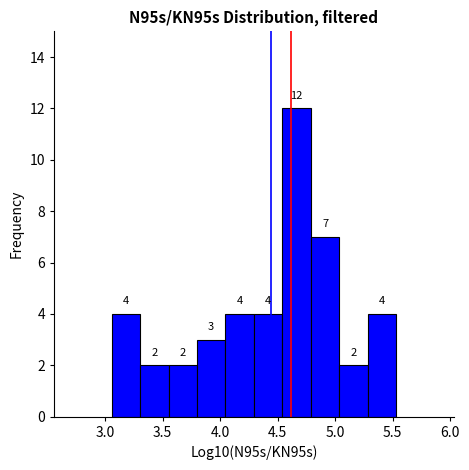

Over which range of the x-axis is the bar tallest?

4.55 to 4.80